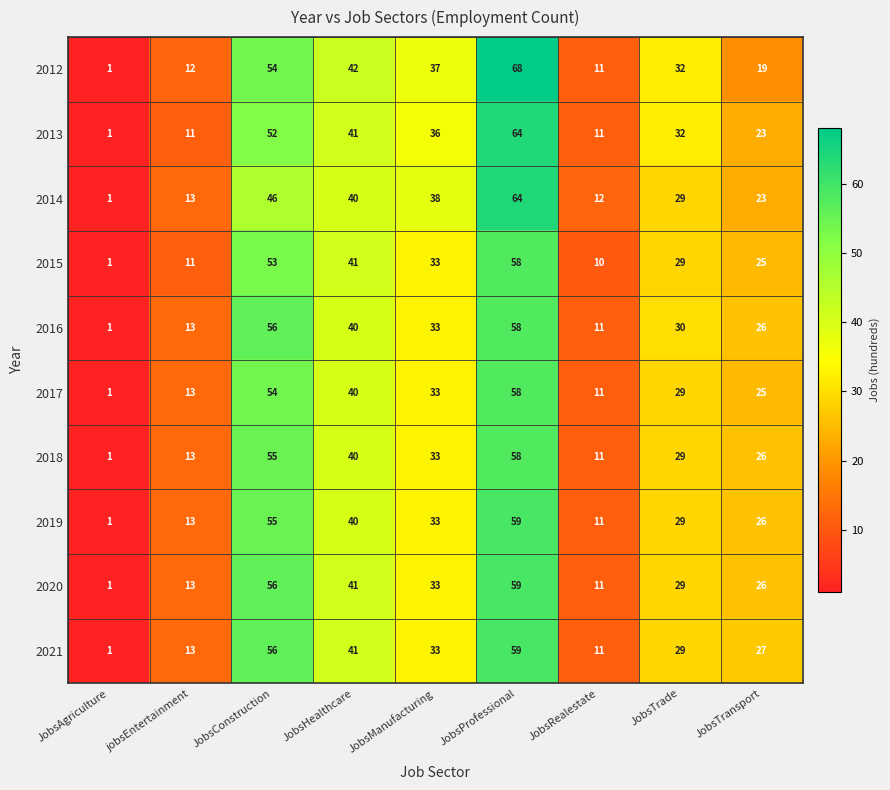

The value of 2018 at JobsHealthcare is 40. True or false?

True